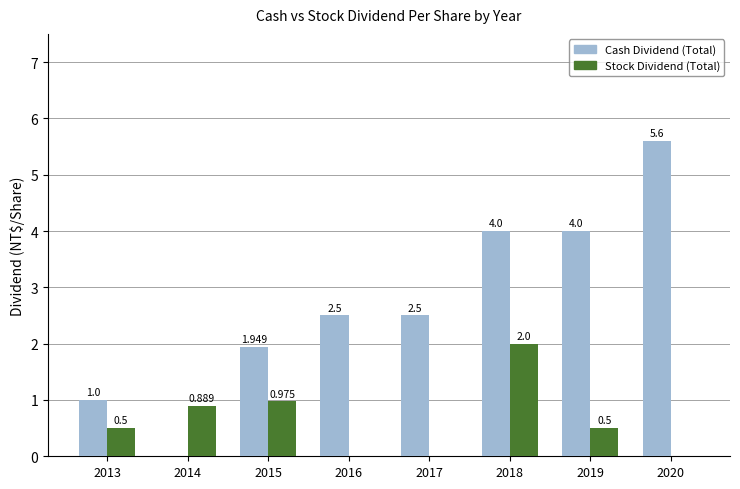

Which series has the largest total across all categories?

Cash Dividend (Total)